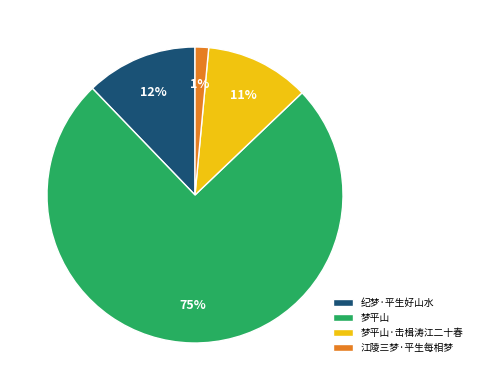

Between 梦平山 and 纪梦·平生好山水, which is larger?

梦平山